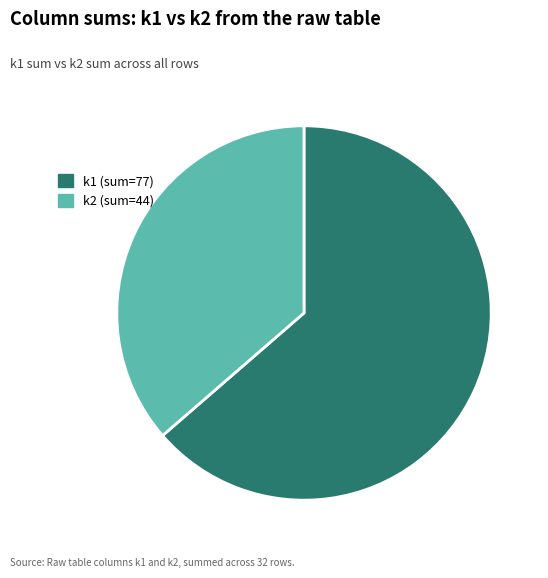

Is the sum of k1 and k2 greater than half?

Yes